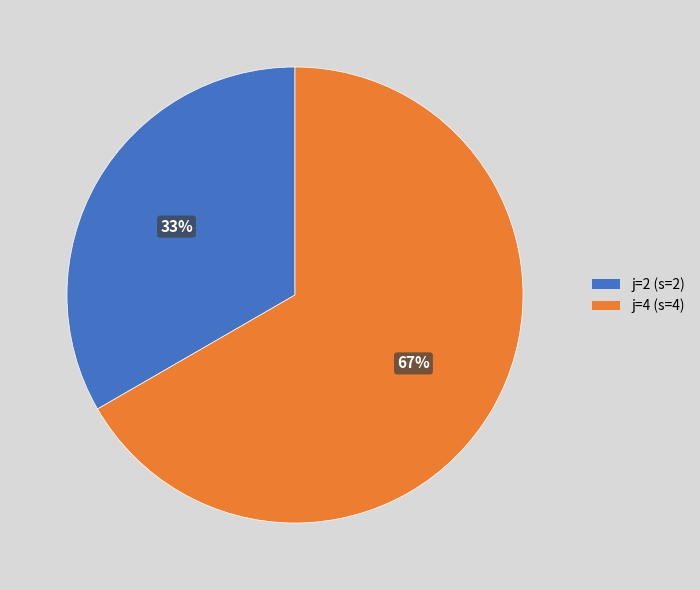

Which category accounts for the majority?

j=4 (s=4)